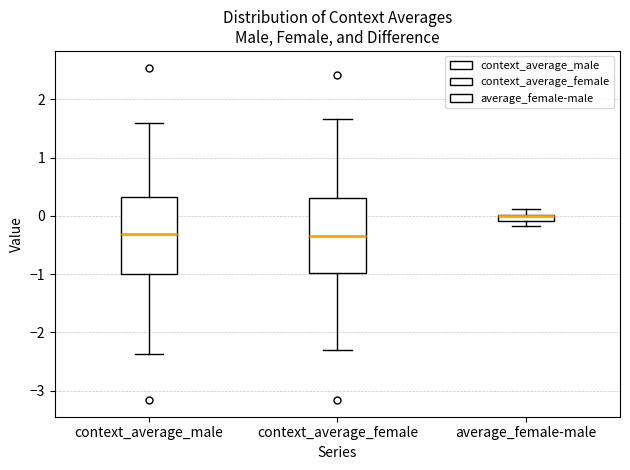

Where is the upper edge of the box for average_female-male on the y-axis? The values are not printed on the chart, so give them approximately, as read against the axis.

0.0